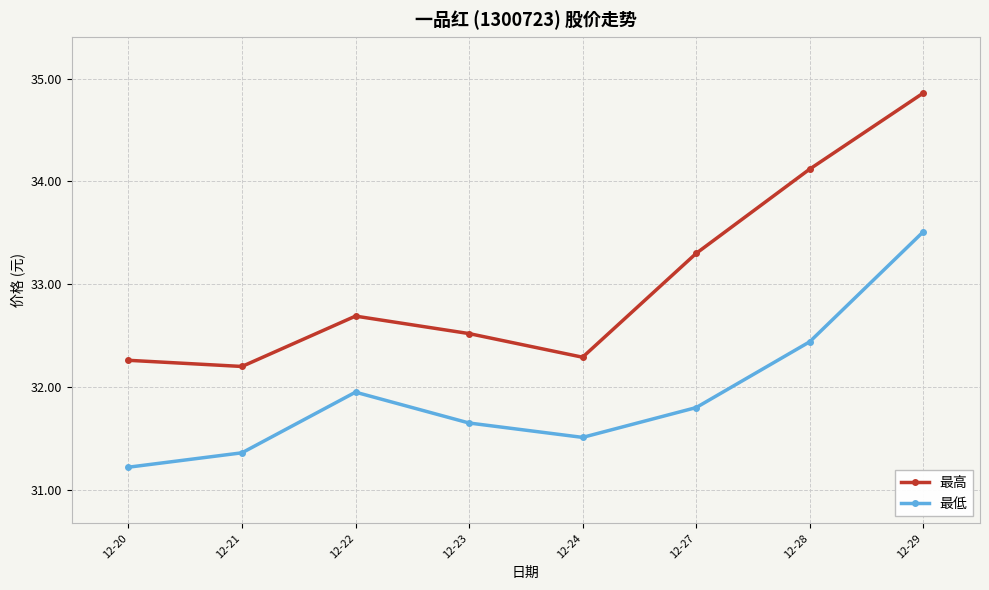

Does the chart display data point markers on the line(s)?

Yes